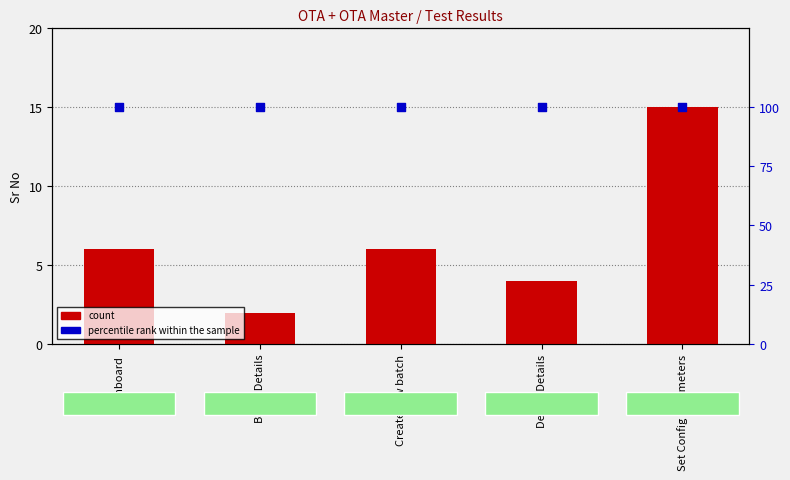

Which series has the largest Y range (max minus min)?

count